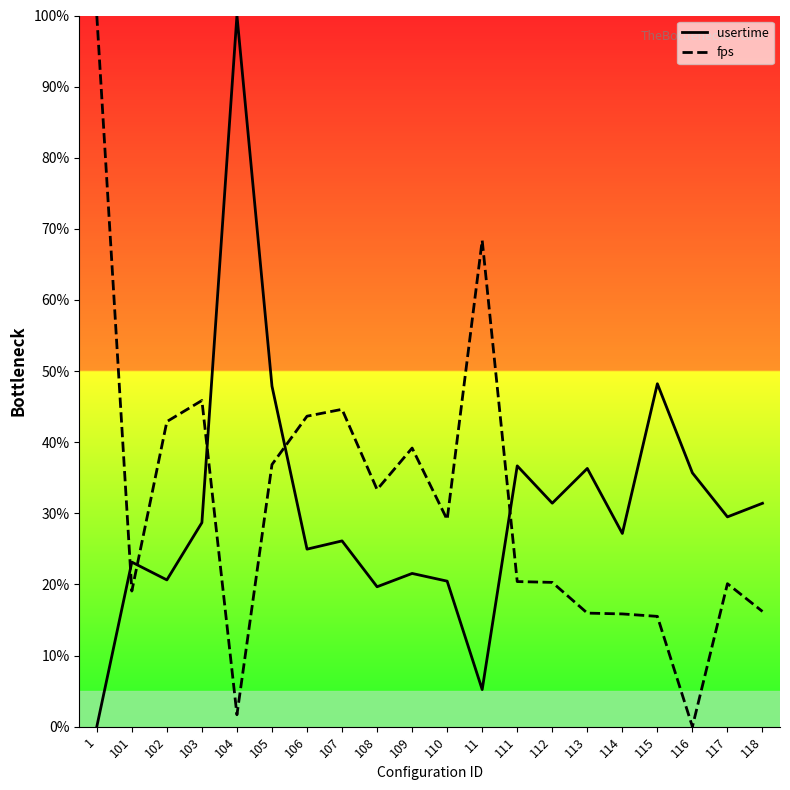

What are all the series names shown in the legend?

usertime, fps